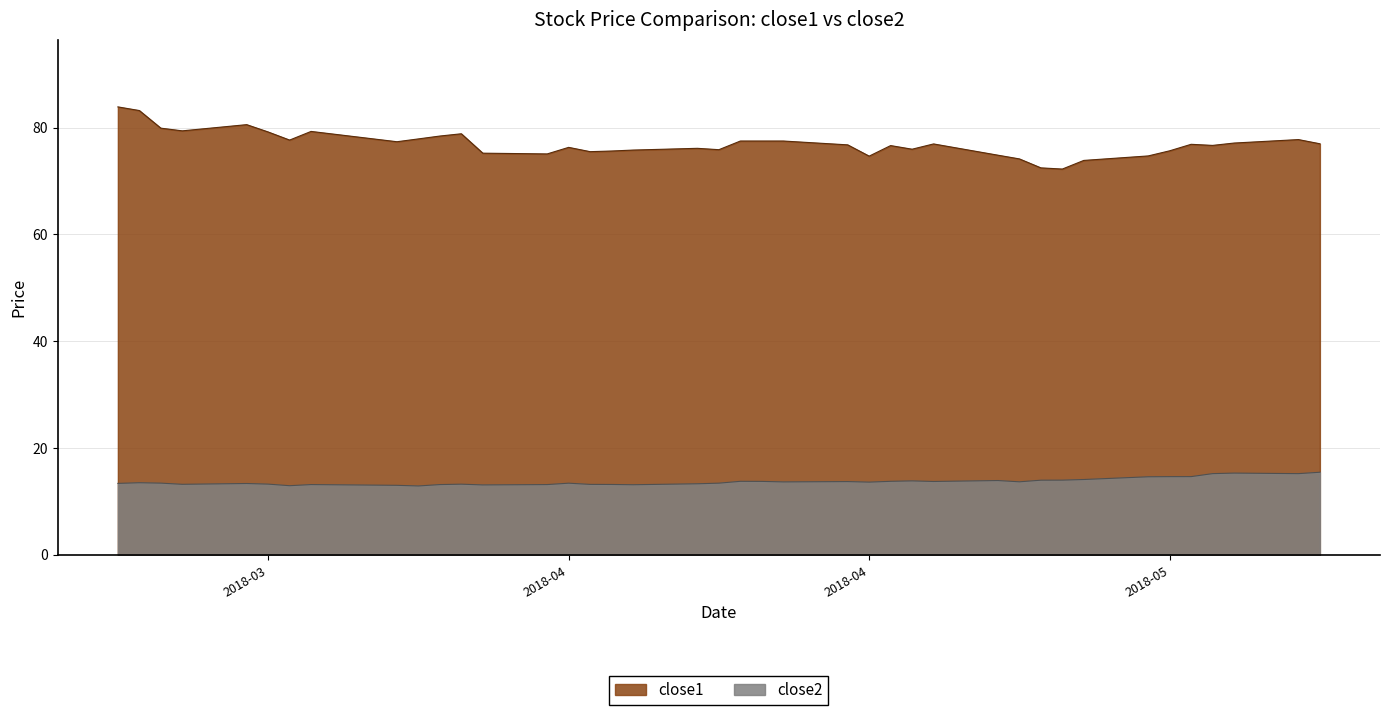

What is the spread (max minus min) of values at 2018-05-15?

61.5